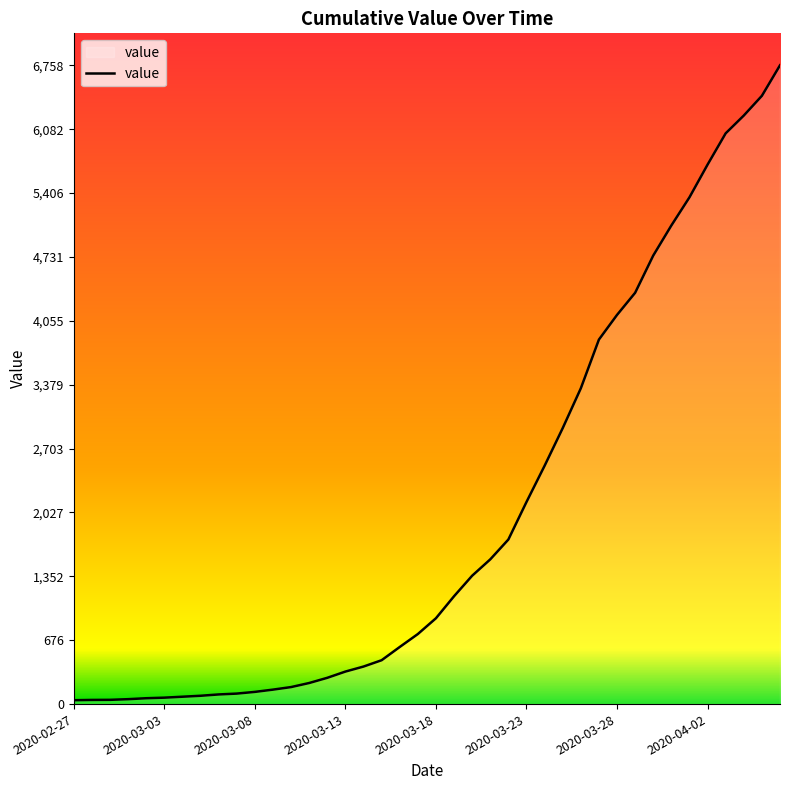

What is the value of the 29th point from the left?

3340